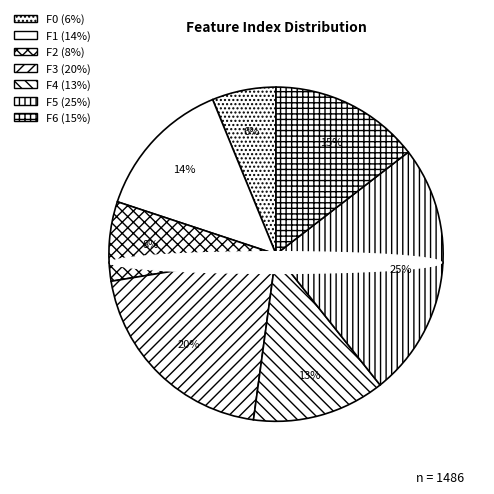

What portion of the pie excludes 5?

75.2%